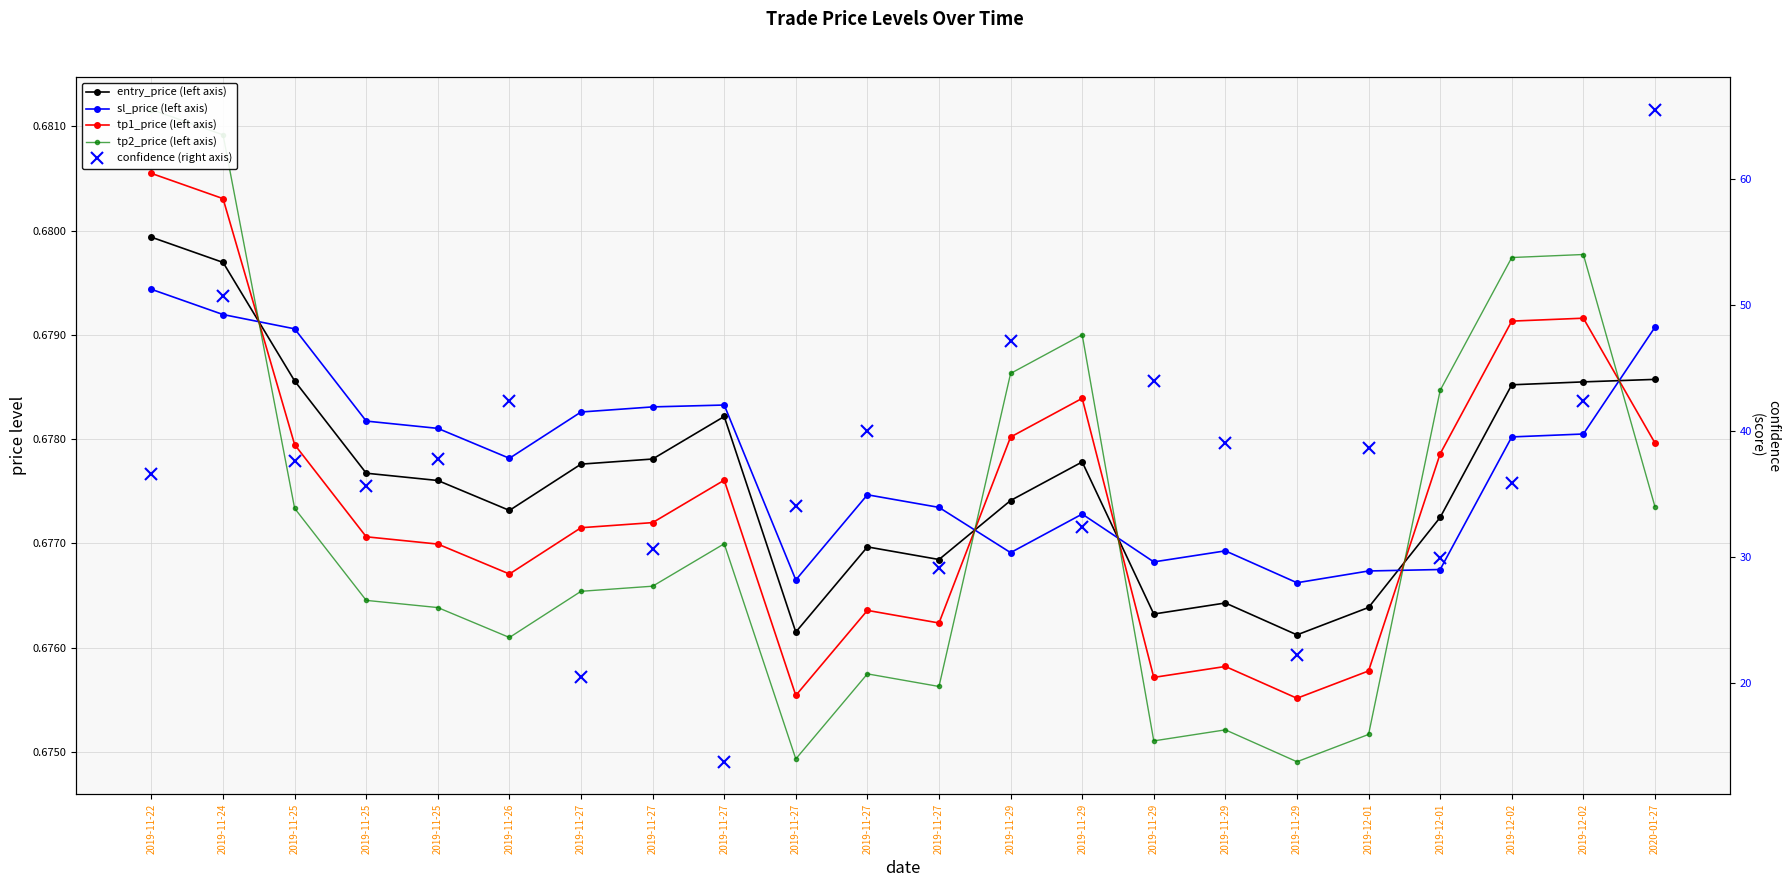

After their last crossing, which series has the higher values: tp1_price (left axis) or entry_price (left axis)?

entry_price (left axis)